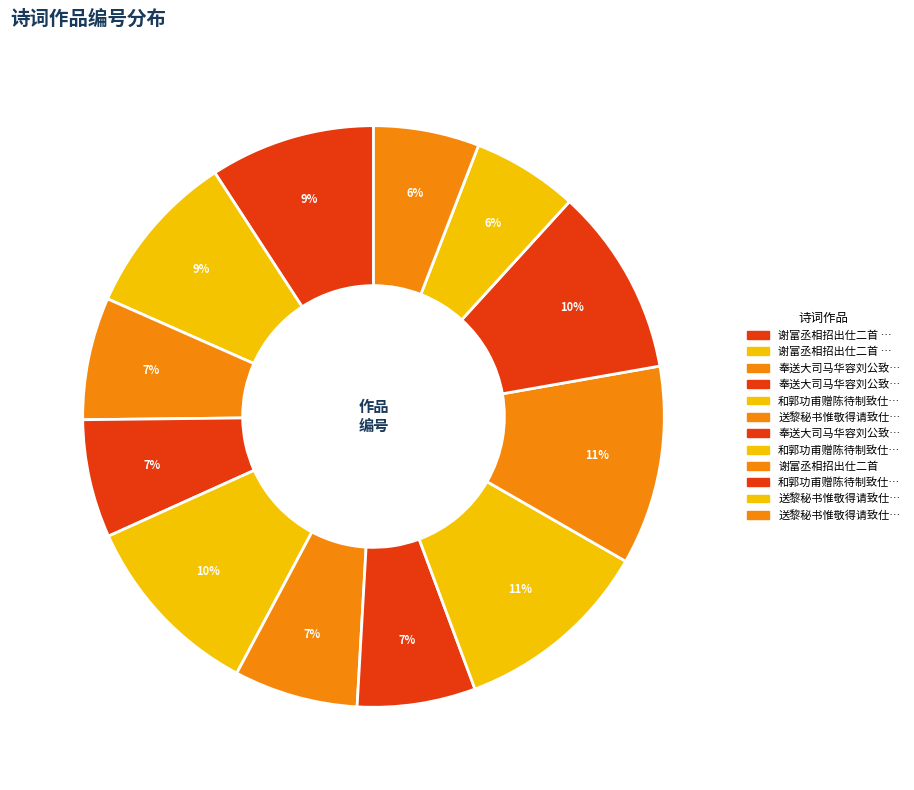

How many slices are in this pie chart?

12